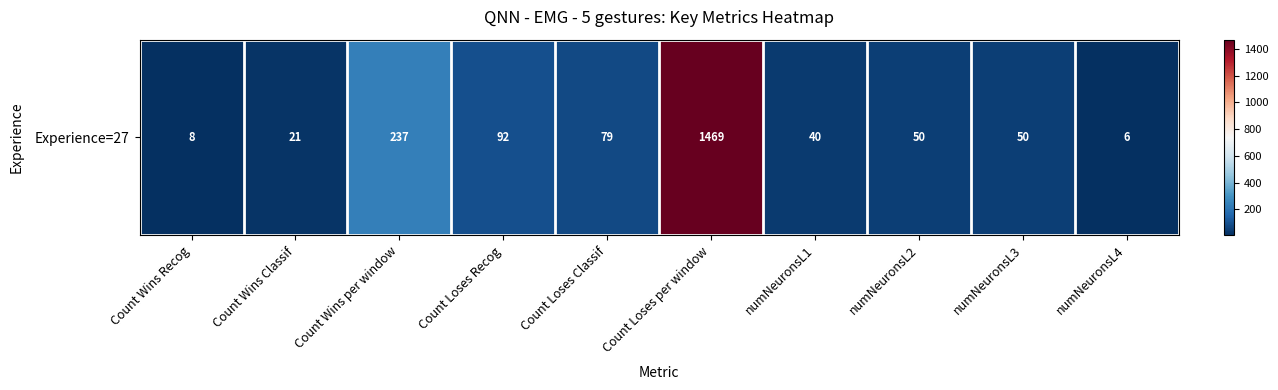

List the labels in order of value, smallest first.

numNeuronsL4, Count Wins Recog, Count Wins Classif, numNeuronsL1, numNeuronsL2, numNeuronsL3, Count Loses Classif, Count Loses Recog, Count Wins per window, Count Loses per window